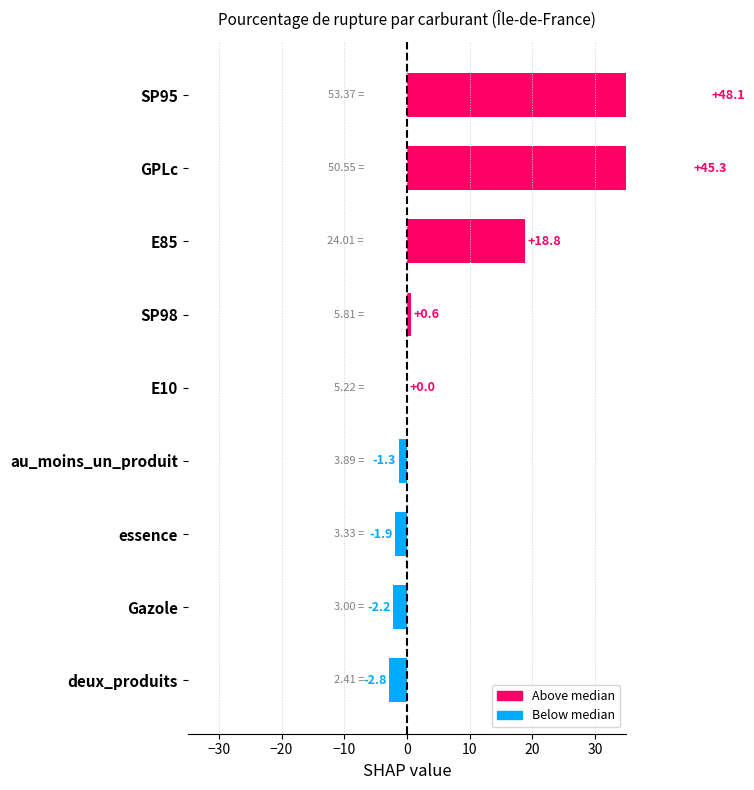

What is the sum of all values?

104.6